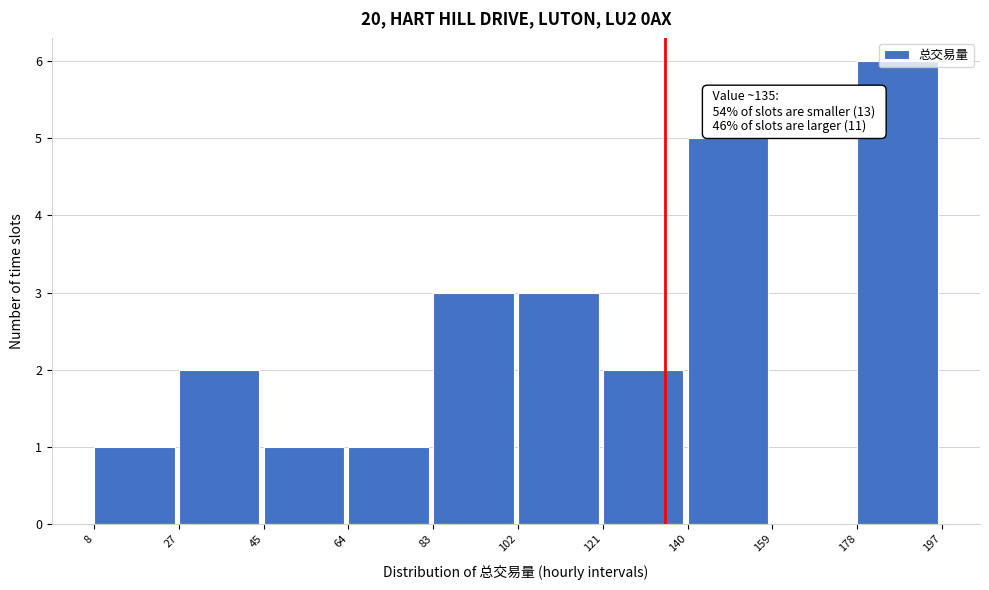

Which range on the x-axis has the tallest bar?

178 to 197